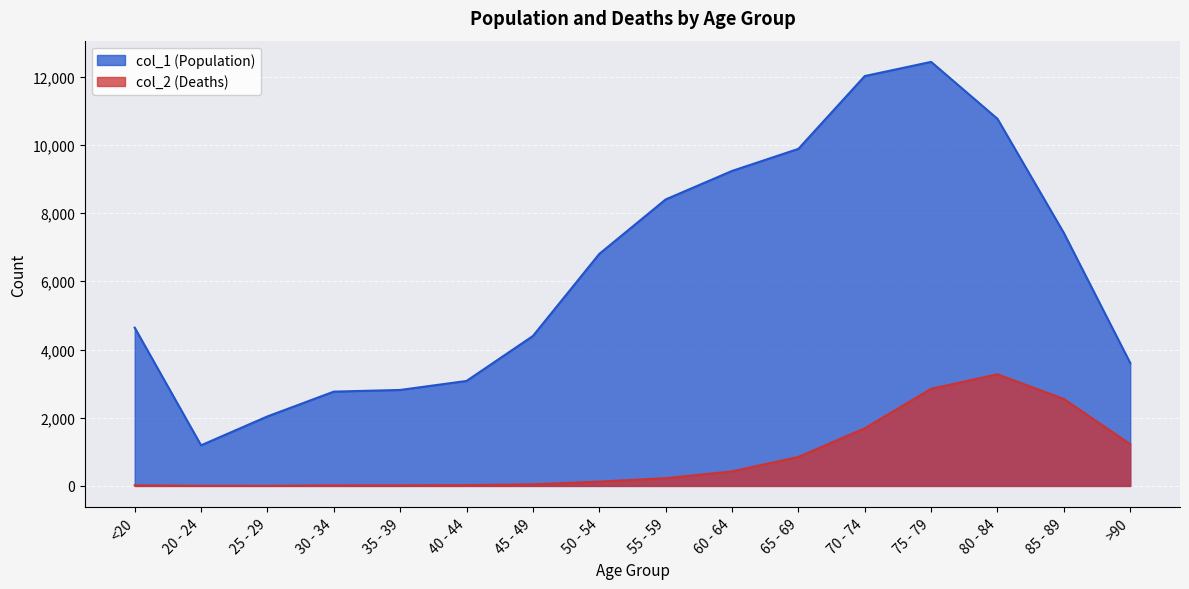

Reading left to right, extract all data points from this chart.

col_1 (Population): <20=4641	20 - 24=1191	25 - 29=2038	30 - 34=2765	35 - 39=2814	40 - 44=3078	45 - 49=4396	50 - 54=6803	55 - 59=8400	60 - 64=9236	65 - 69=9883	70 - 74=12018	75 - 79=12434	80 - 84=10764	85 - 89=7417	>90=3604
col_2 (Deaths): <20=18	20 - 24=4	25 - 29=3	30 - 34=17	35 - 39=18	40 - 44=24	45 - 49=47	50 - 54=126	55 - 59=227	60 - 64=426	65 - 69=850	70 - 74=1690	75 - 79=2848	80 - 84=3273	85 - 89=2548	>90=1224